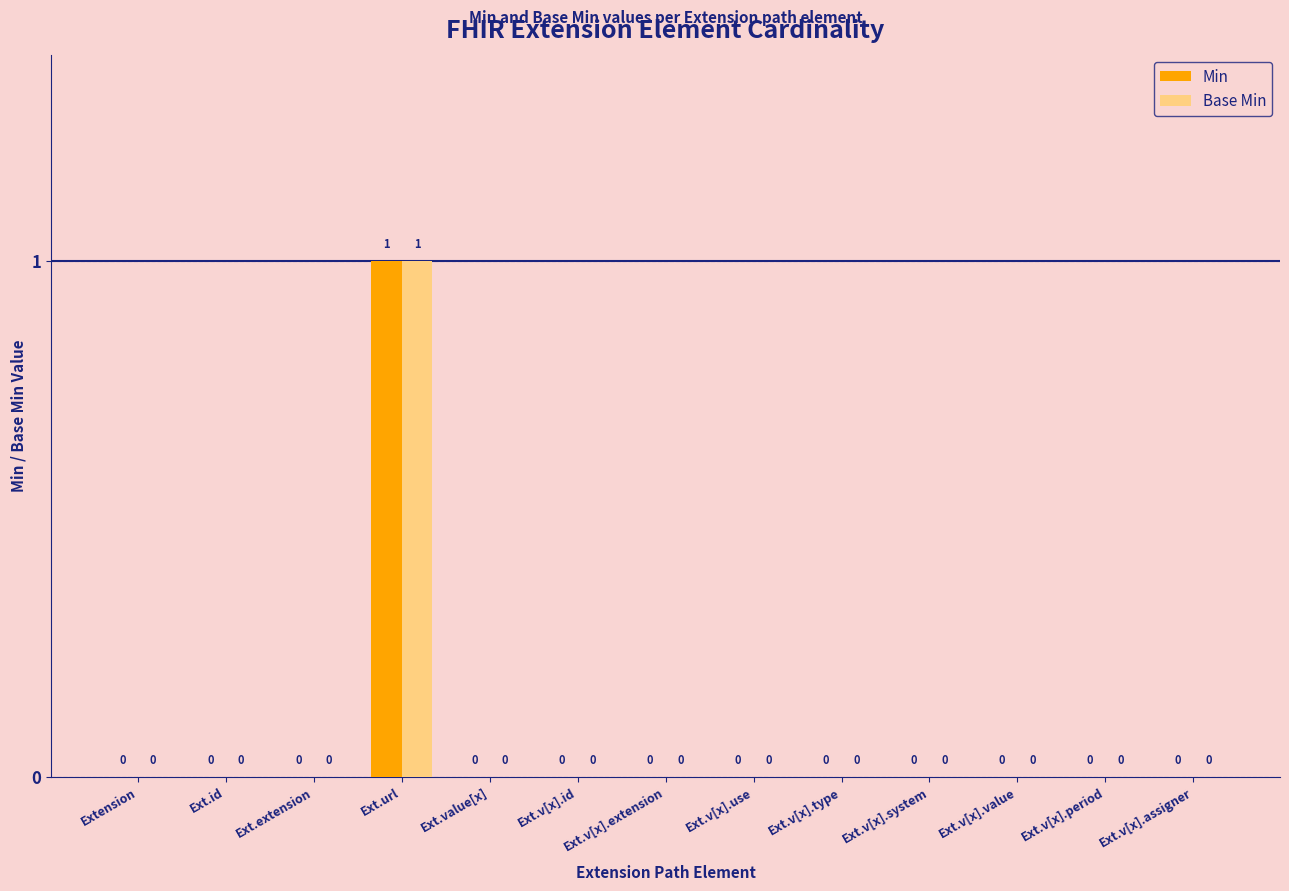

What are all the series names shown in the legend?

Min, Base Min